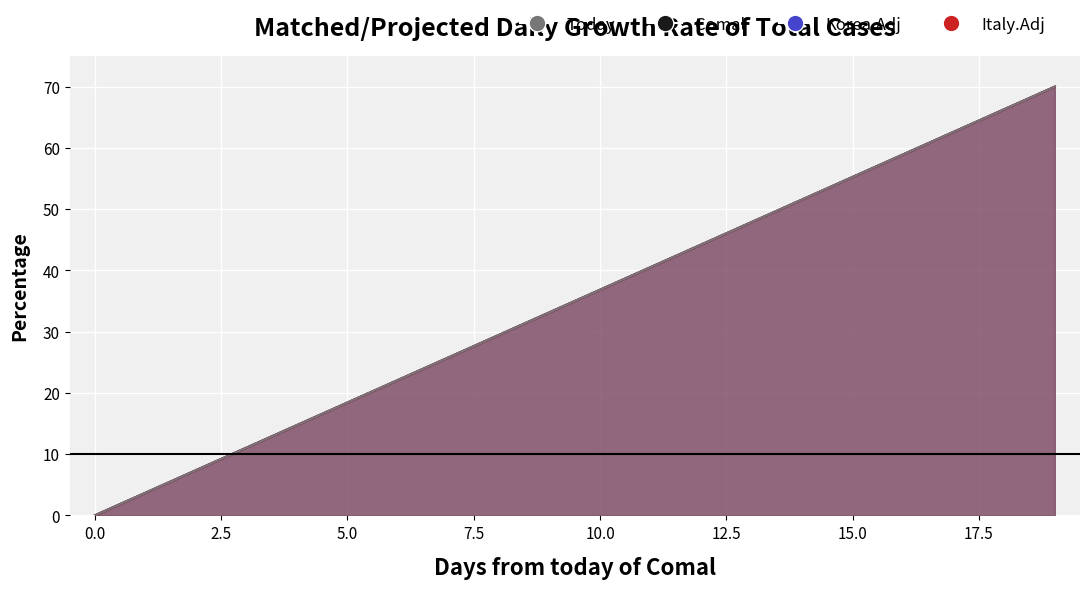

What is the difference between the maximum and minimum values in the 3 series?

70.0